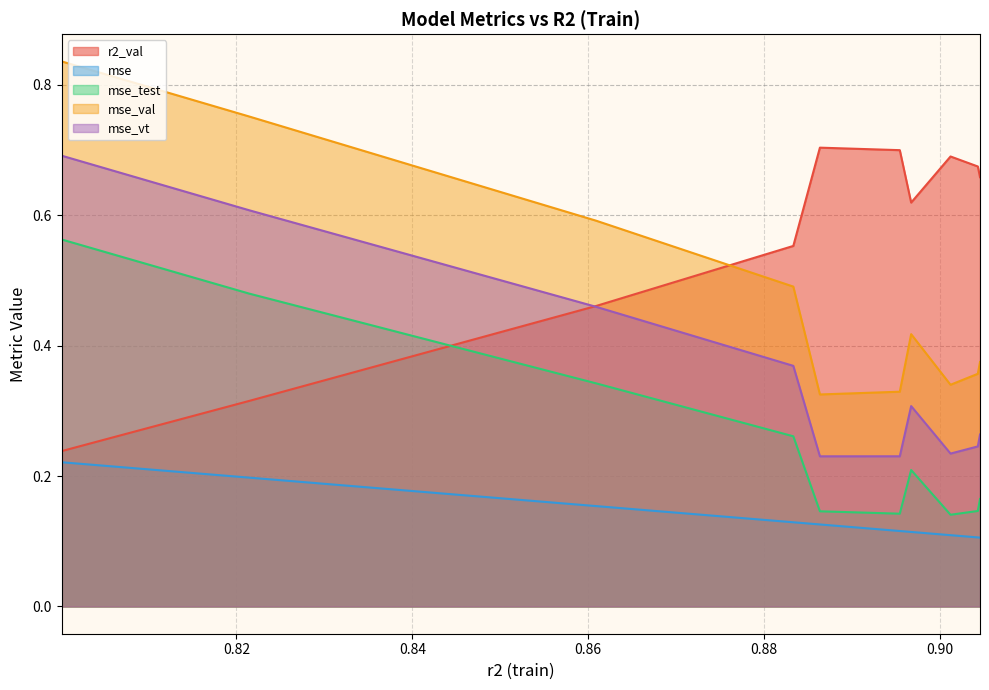

At which category does r2_val reach its first local peak?

0.8863416844327785